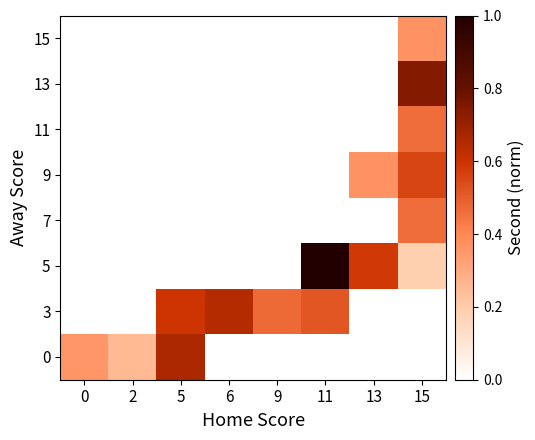

What is the total value across all series at 0?

0.4